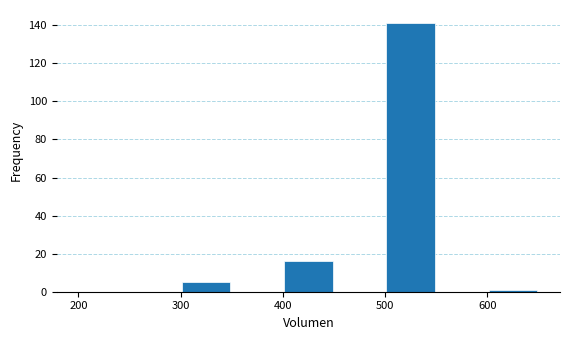

Reading left to right, transcribe this chart: for each bar, give the range it covers on the x-axis and its height. The values are not printed on the chart, so give them approximately, as read against the axis.

200 to 250: 0
250 to 300: 0
300 to 350: 6
350 to 400: 0
400 to 450: 16
450 to 500: 0
500 to 550: 142
550 to 600: 0
600 to 650: under 2